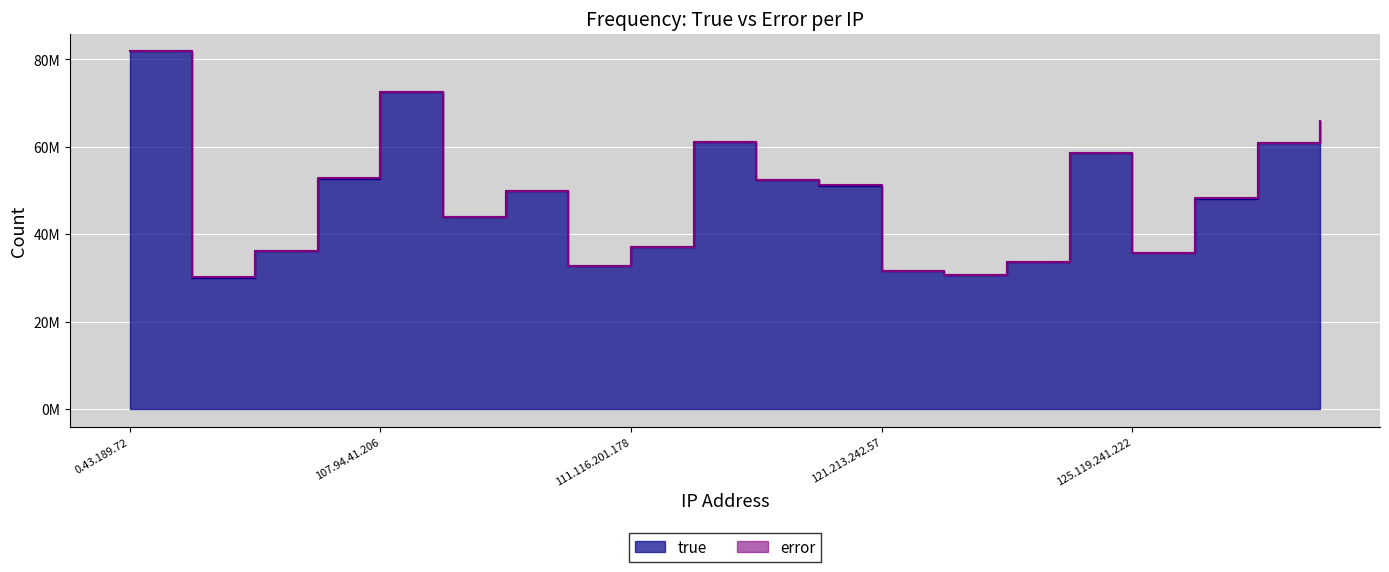

Count the number of values greater than 49929472.

9